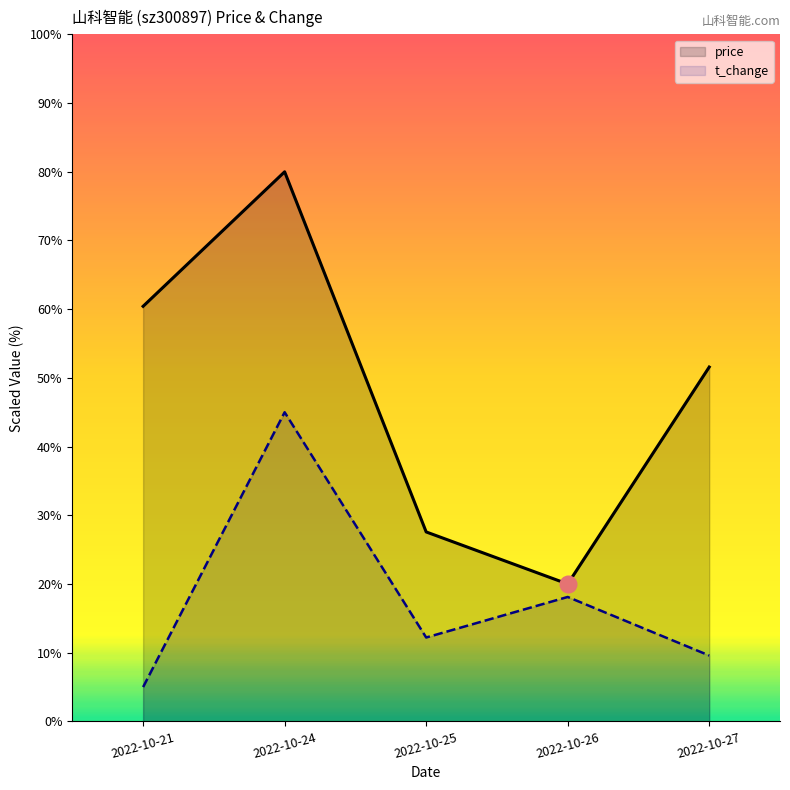

Which series has the largest total across all categories?

price